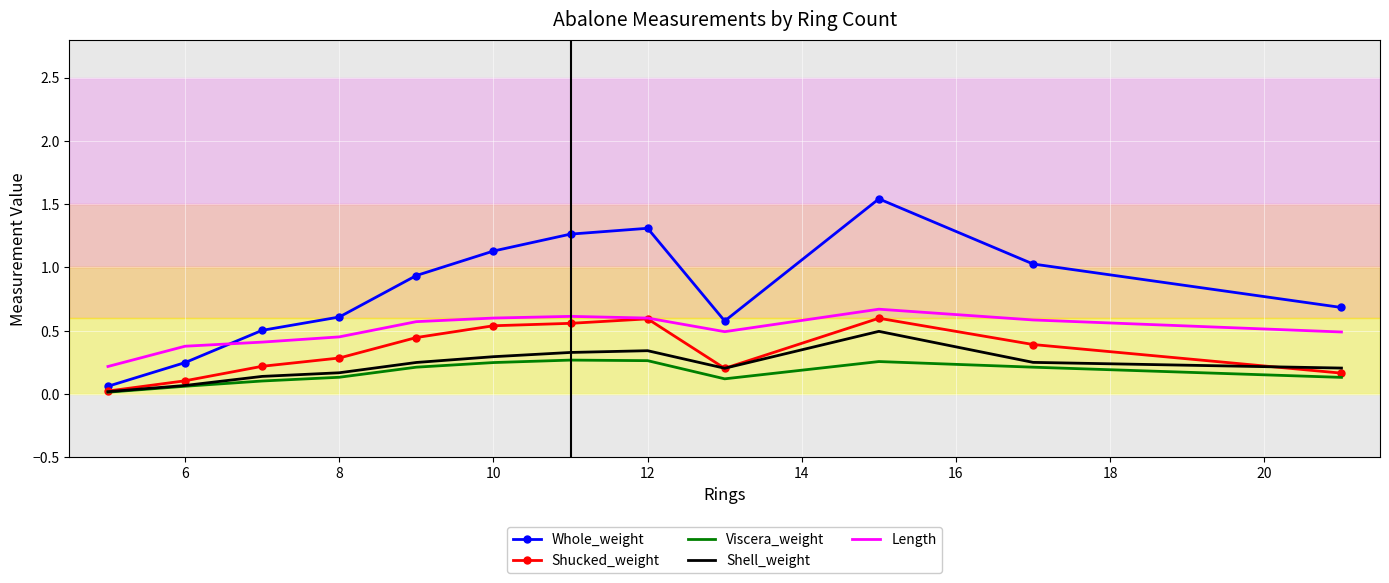

What are all the series names shown in the legend?

Whole_weight, Shucked_weight, Viscera_weight, Shell_weight, Length